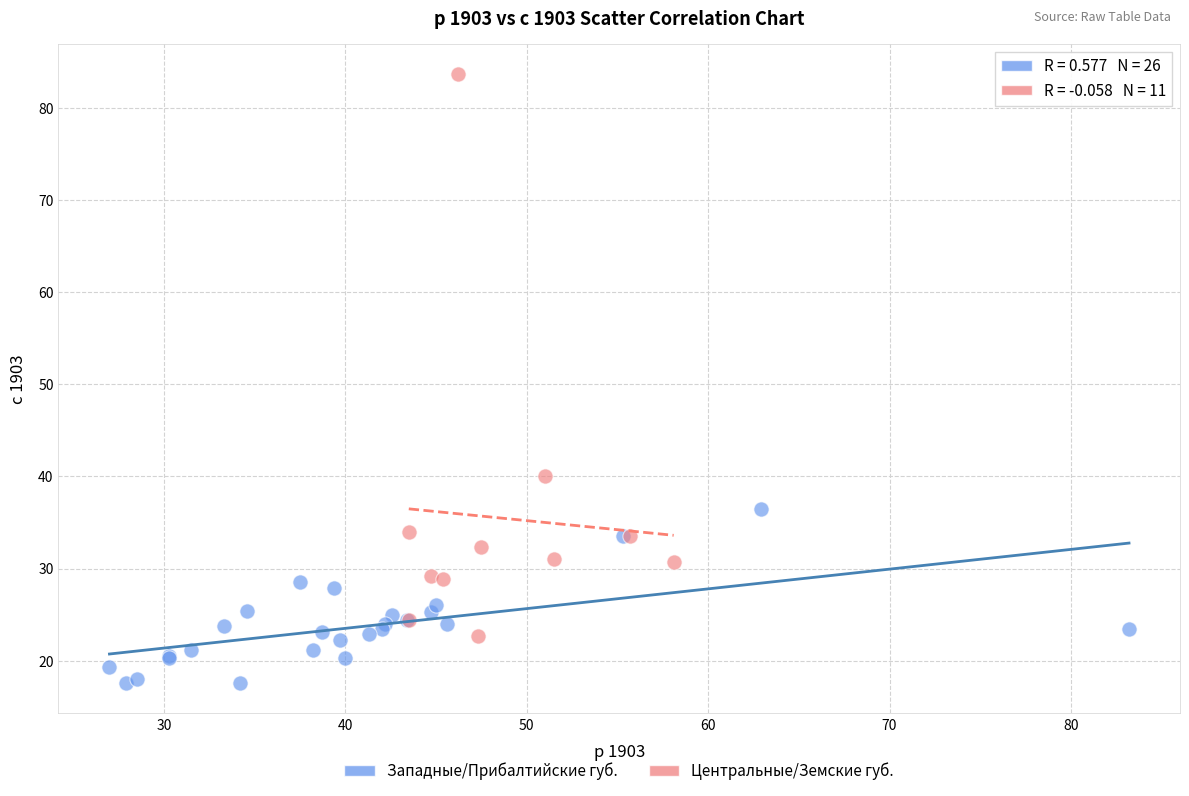

Which series contains the highest Y value?

Центральные/Земские губ.